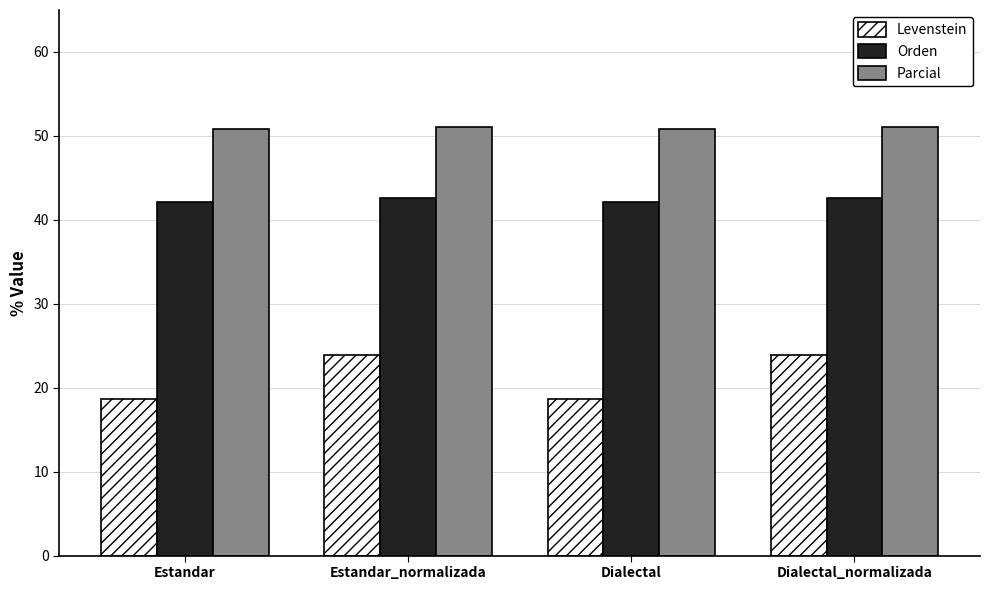

What is the approximate value of Orden at Estandar?

42.2